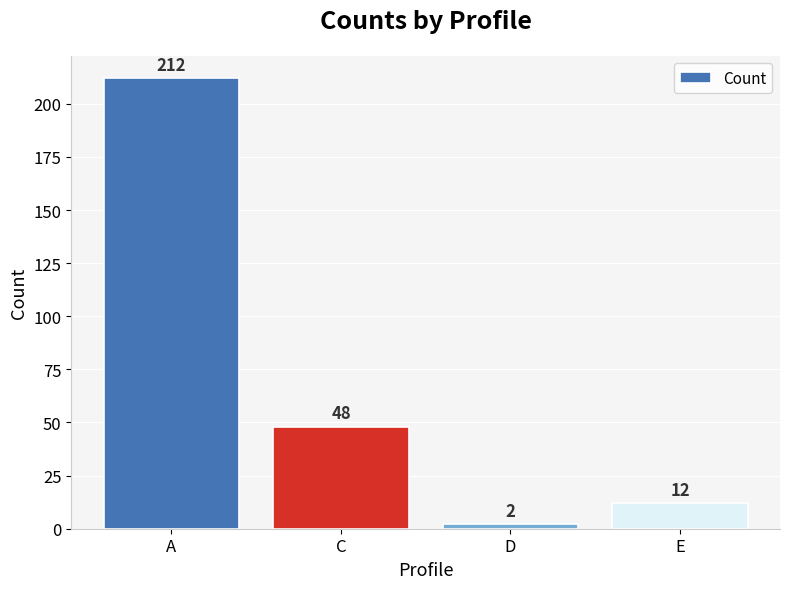

True or false: the data shows 48 at C.

True